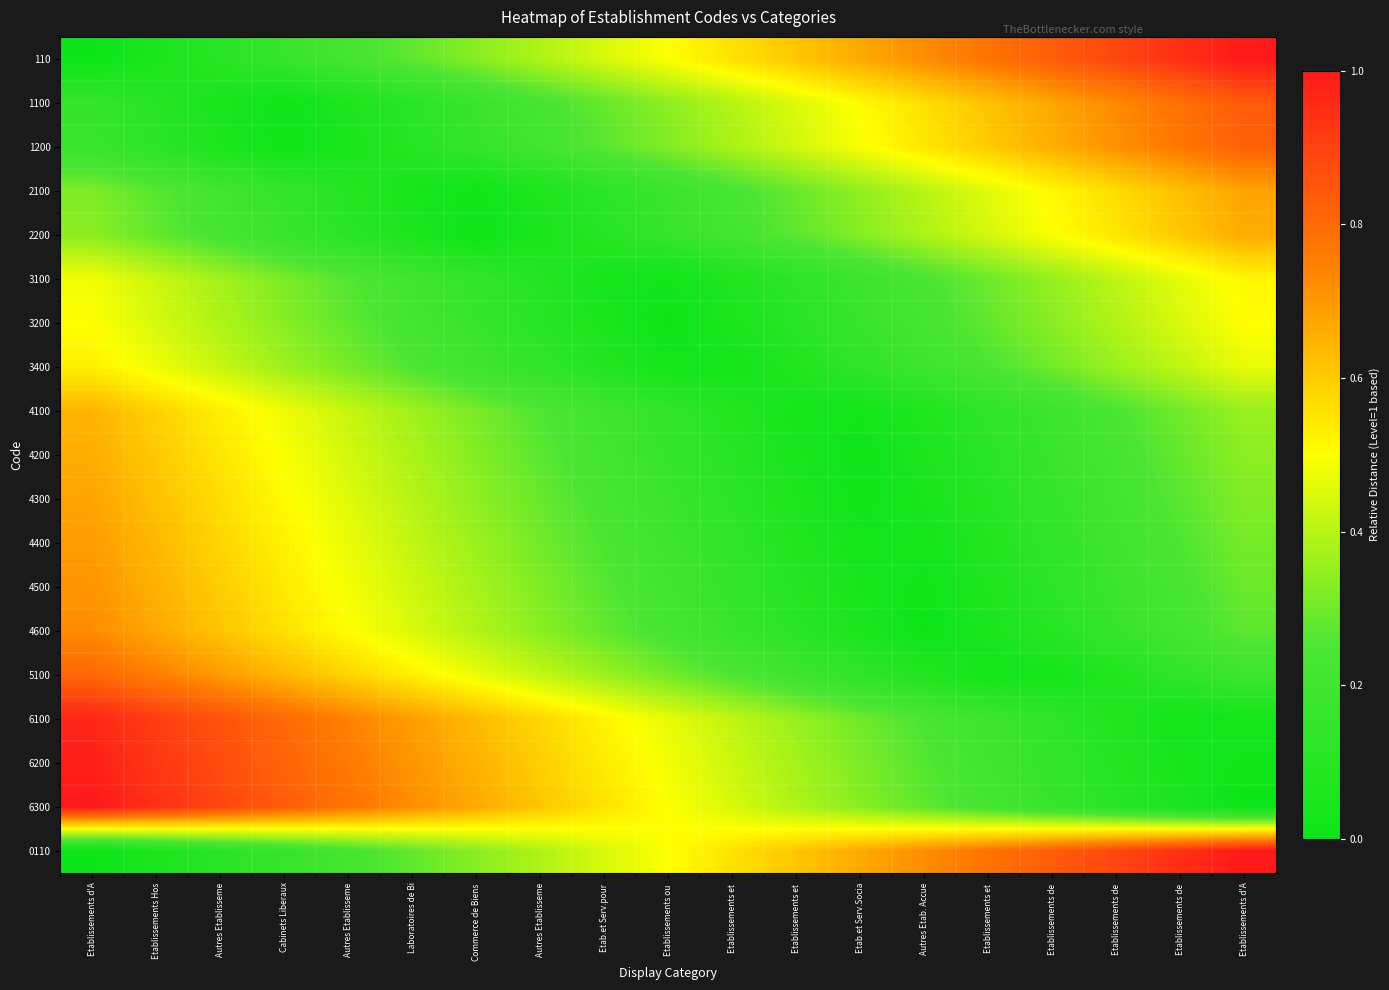

Reading left to right, extract all data points from this chart.

110: Etablissements d'A=0.0	Etablissements Hos=0.1	Autres Etablisseme=0.1	Cabinets Liberaux=0.2	Autres Etablisseme=0.2	Laboratoires de Bi=0.3	Commerce de Biens =0.3	Autres Etablisseme=0.4	Etab.et Serv.pour =0.4	Etablissements ou =0.5	Etablissements et =0.6	Etablissements et =0.6	Etab.et Serv.Socia=0.7	Autres Etab. Accue=0.7	Etablissements et =0.8	Etablissements de =0.8	Etablissements de =0.9	Etablissements de =0.9	Etablissements d'A=1.0
1100: Etablissements d'A=0.2	Etablissements Hos=0.1	Autres Etablisseme=0.0	Cabinets Liberaux=0.0	Autres Etablisseme=0.1	Laboratoires de Bi=0.1	Commerce de Biens =0.2	Autres Etablisseme=0.2	Etab.et Serv.pour =0.3	Etablissements ou =0.3	Etablissements et =0.4	Etablissements et =0.5	Etab.et Serv.Socia=0.5	Autres Etab. Accue=0.6	Etablissements et =0.6	Etablissements de =0.7	Etablissements de =0.7	Etablissements de =0.8	Etablissements d'A=0.8
1200: Etablissements d'A=0.2	Etablissements Hos=0.1	Autres Etablisseme=0.1	Cabinets Liberaux=0.0	Autres Etablisseme=0.0	Laboratoires de Bi=0.1	Commerce de Biens =0.2	Autres Etablisseme=0.2	Etab.et Serv.pour =0.3	Etablissements ou =0.3	Etablissements et =0.4	Etablissements et =0.4	Etab.et Serv.Socia=0.5	Autres Etab. Accue=0.5	Etablissements et =0.6	Etablissements de =0.7	Etablissements de =0.7	Etablissements de =0.8	Etablissements d'A=0.8
2100: Etablissements d'A=0.3	Etablissements Hos=0.3	Autres Etablisseme=0.2	Cabinets Liberaux=0.2	Autres Etablisseme=0.1	Laboratoires de Bi=0.0	Commerce de Biens =0.0	Autres Etablisseme=0.1	Etab.et Serv.pour =0.1	Etablissements ou =0.2	Etablissements et =0.2	Etablissements et =0.3	Etab.et Serv.Socia=0.3	Autres Etab. Accue=0.4	Etablissements et =0.5	Etablissements de =0.5	Etablissements de =0.6	Etablissements de =0.6	Etablissements d'A=0.7
2200: Etablissements d'A=0.3	Etablissements Hos=0.3	Autres Etablisseme=0.2	Cabinets Liberaux=0.2	Autres Etablisseme=0.1	Laboratoires de Bi=0.1	Commerce de Biens =0.0	Autres Etablisseme=0.1	Etab.et Serv.pour =0.1	Etablissements ou =0.2	Etablissements et =0.2	Etablissements et =0.3	Etab.et Serv.Socia=0.3	Autres Etab. Accue=0.4	Etablissements et =0.4	Etablissements de =0.5	Etablissements de =0.6	Etablissements de =0.6	Etablissements d'A=0.7
3100: Etablissements d'A=0.5	Etablissements Hos=0.4	Autres Etablisseme=0.4	Cabinets Liberaux=0.3	Autres Etablisseme=0.3	Laboratoires de Bi=0.2	Commerce de Biens =0.1	Autres Etablisseme=0.1	Etab.et Serv.pour =0.0	Etablissements ou =0.0	Etablissements et =0.1	Etablissements et =0.1	Etab.et Serv.Socia=0.2	Autres Etab. Accue=0.2	Etablissements et =0.3	Etablissements de =0.4	Etablissements de =0.4	Etablissements de =0.5	Etablissements d'A=0.5
3200: Etablissements d'A=0.5	Etablissements Hos=0.4	Autres Etablisseme=0.4	Cabinets Liberaux=0.3	Autres Etablisseme=0.3	Laboratoires de Bi=0.2	Commerce de Biens =0.2	Autres Etablisseme=0.1	Etab.et Serv.pour =0.1	Etablissements ou =0.0	Etablissements et =0.1	Etablissements et =0.1	Etab.et Serv.Socia=0.2	Autres Etab. Accue=0.2	Etablissements et =0.3	Etablissements de =0.3	Etablissements de =0.4	Etablissements de =0.4	Etablissements d'A=0.5
3400: Etablissements d'A=0.5	Etablissements Hos=0.5	Autres Etablisseme=0.4	Cabinets Liberaux=0.4	Autres Etablisseme=0.3	Laboratoires de Bi=0.3	Commerce de Biens =0.2	Autres Etablisseme=0.1	Etab.et Serv.pour =0.1	Etablissements ou =0.0	Etablissements et =0.0	Etablissements et =0.1	Etab.et Serv.Socia=0.1	Autres Etab. Accue=0.2	Etablissements et =0.2	Etablissements de =0.3	Etablissements de =0.4	Etablissements de =0.4	Etablissements d'A=0.5
4100: Etablissements d'A=0.6	Etablissements Hos=0.6	Autres Etablisseme=0.5	Cabinets Liberaux=0.5	Autres Etablisseme=0.4	Laboratoires de Bi=0.4	Commerce de Biens =0.3	Autres Etablisseme=0.3	Etab.et Serv.pour =0.2	Etablissements ou =0.1	Etablissements et =0.1	Etablissements et =0.0	Etab.et Serv.Socia=0.0	Autres Etab. Accue=0.1	Etablissements et =0.1	Etablissements de =0.2	Etablissements de =0.2	Etablissements de =0.3	Etablissements d'A=0.4
4200: Etablissements d'A=0.7	Etablissements Hos=0.6	Autres Etablisseme=0.5	Cabinets Liberaux=0.5	Autres Etablisseme=0.4	Laboratoires de Bi=0.4	Commerce de Biens =0.3	Autres Etablisseme=0.3	Etab.et Serv.pour =0.2	Etablissements ou =0.2	Etablissements et =0.1	Etablissements et =0.0	Etab.et Serv.Socia=0.0	Autres Etab. Accue=0.1	Etablissements et =0.1	Etablissements de =0.2	Etablissements de =0.2	Etablissements de =0.3	Etablissements d'A=0.3
4300: Etablissements d'A=0.7	Etablissements Hos=0.6	Autres Etablisseme=0.6	Cabinets Liberaux=0.5	Autres Etablisseme=0.5	Laboratoires de Bi=0.4	Commerce de Biens =0.3	Autres Etablisseme=0.3	Etab.et Serv.pour =0.2	Etablissements ou =0.2	Etablissements et =0.1	Etablissements et =0.1	Etab.et Serv.Socia=0.0	Autres Etab. Accue=0.0	Etablissements et =0.1	Etablissements de =0.2	Etablissements de =0.2	Etablissements de =0.3	Etablissements d'A=0.3
4400: Etablissements d'A=0.7	Etablissements Hos=0.6	Autres Etablisseme=0.6	Cabinets Liberaux=0.5	Autres Etablisseme=0.5	Laboratoires de Bi=0.4	Commerce de Biens =0.4	Autres Etablisseme=0.3	Etab.et Serv.pour =0.2	Etablissements ou =0.2	Etablissements et =0.1	Etablissements et =0.1	Etab.et Serv.Socia=0.0	Autres Etab. Accue=0.0	Etablissements et =0.1	Etablissements de =0.1	Etablissements de =0.2	Etablissements de =0.3	Etablissements d'A=0.3
4500: Etablissements d'A=0.7	Etablissements Hos=0.7	Autres Etablisseme=0.6	Cabinets Liberaux=0.5	Autres Etablisseme=0.5	Laboratoires de Bi=0.4	Commerce de Biens =0.4	Autres Etablisseme=0.3	Etab.et Serv.pour =0.3	Etablissements ou =0.2	Etablissements et =0.2	Etablissements et =0.1	Etab.et Serv.Socia=0.0	Autres Etab. Accue=0.0	Etablissements et =0.1	Etablissements de =0.1	Etablissements de =0.2	Etablissements de =0.2	Etablissements d'A=0.3
4600: Etablissements d'A=0.7	Etablissements Hos=0.7	Autres Etablisseme=0.6	Cabinets Liberaux=0.6	Autres Etablisseme=0.5	Laboratoires de Bi=0.4	Commerce de Biens =0.4	Autres Etablisseme=0.3	Etab.et Serv.pour =0.3	Etablissements ou =0.2	Etablissements et =0.2	Etablissements et =0.1	Etab.et Serv.Socia=0.1	Autres Etab. Accue=0.0	Etablissements et =0.1	Etablissements de =0.1	Etablissements de =0.2	Etablissements de =0.2	Etablissements d'A=0.3
5100: Etablissements d'A=0.8	Etablissements Hos=0.8	Autres Etablisseme=0.7	Cabinets Liberaux=0.6	Autres Etablisseme=0.6	Laboratoires de Bi=0.5	Commerce de Biens =0.5	Autres Etablisseme=0.4	Etab.et Serv.pour =0.4	Etablissements ou =0.3	Etablissements et =0.3	Etablissements et =0.2	Etab.et Serv.Socia=0.1	Autres Etab. Accue=0.1	Etablissements et =0.0	Etablissements de =0.0	Etablissements de =0.1	Etablissements de =0.1	Etablissements d'A=0.2
6100: Etablissements d'A=1.0	Etablissements Hos=0.9	Autres Etablisseme=0.9	Cabinets Liberaux=0.8	Autres Etablisseme=0.7	Laboratoires de Bi=0.7	Commerce de Biens =0.6	Autres Etablisseme=0.6	Etab.et Serv.pour =0.5	Etablissements ou =0.5	Etablissements et =0.4	Etablissements et =0.4	Etab.et Serv.Socia=0.3	Autres Etab. Accue=0.2	Etablissements et =0.2	Etablissements de =0.1	Etablissements de =0.1	Etablissements de =0.0	Etablissements d'A=0.0
6200: Etablissements d'A=1.0	Etablissements Hos=0.9	Autres Etablisseme=0.9	Cabinets Liberaux=0.8	Autres Etablisseme=0.8	Laboratoires de Bi=0.7	Commerce de Biens =0.7	Autres Etablisseme=0.6	Etab.et Serv.pour =0.5	Etablissements ou =0.5	Etablissements et =0.4	Etablissements et =0.4	Etab.et Serv.Socia=0.3	Autres Etab. Accue=0.3	Etablissements et =0.2	Etablissements de =0.2	Etablissements de =0.1	Etablissements de =0.0	Etablissements d'A=0.0
6300: Etablissements d'A=1.0	Etablissements Hos=0.9	Autres Etablisseme=0.9	Cabinets Liberaux=0.8	Autres Etablisseme=0.8	Laboratoires de Bi=0.7	Commerce de Biens =0.7	Autres Etablisseme=0.6	Etab.et Serv.pour =0.6	Etablissements ou =0.5	Etablissements et =0.4	Etablissements et =0.4	Etab.et Serv.Socia=0.3	Autres Etab. Accue=0.3	Etablissements et =0.2	Etablissements de =0.2	Etablissements de =0.1	Etablissements de =0.1	Etablissements d'A=0.0
0110: Etablissements d'A=0.0	Etablissements Hos=0.1	Autres Etablisseme=0.1	Cabinets Liberaux=0.2	Autres Etablisseme=0.2	Laboratoires de Bi=0.3	Commerce de Biens =0.3	Autres Etablisseme=0.4	Etab.et Serv.pour =0.4	Etablissements ou =0.5	Etablissements et =0.6	Etablissements et =0.6	Etab.et Serv.Socia=0.7	Autres Etab. Accue=0.7	Etablissements et =0.8	Etablissements de =0.8	Etablissements de =0.9	Etablissements de =0.9	Etablissements d'A=1.0